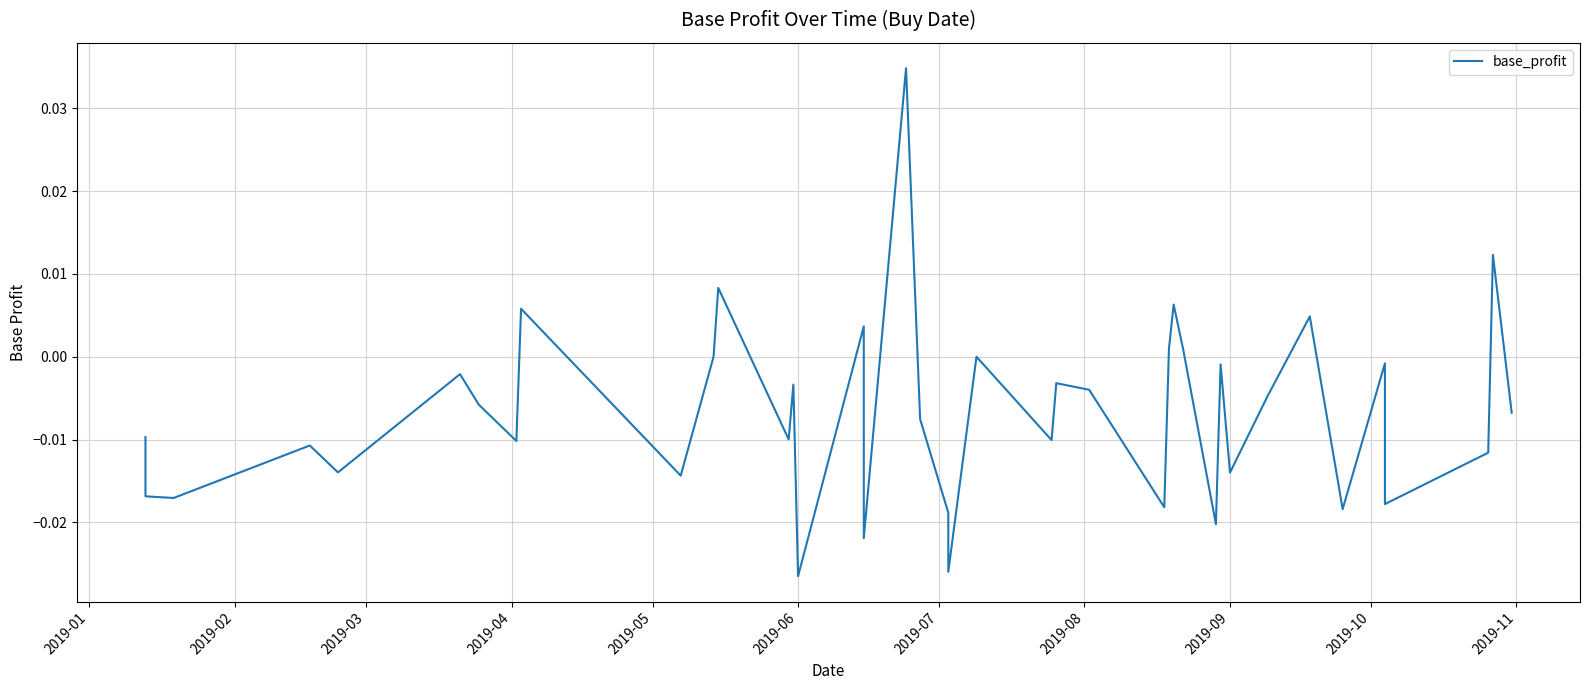

What is the difference between the maximum and minimum values?

0.1